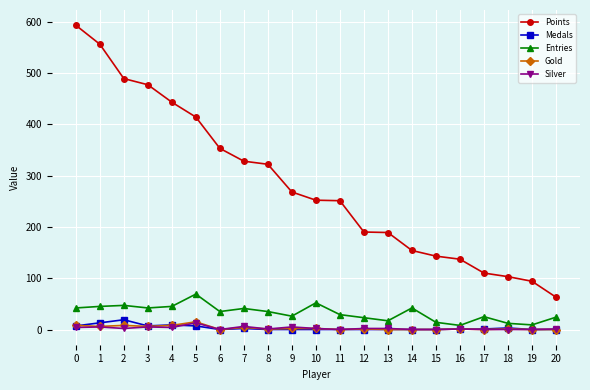

Which series has the widest spread of values?

Points